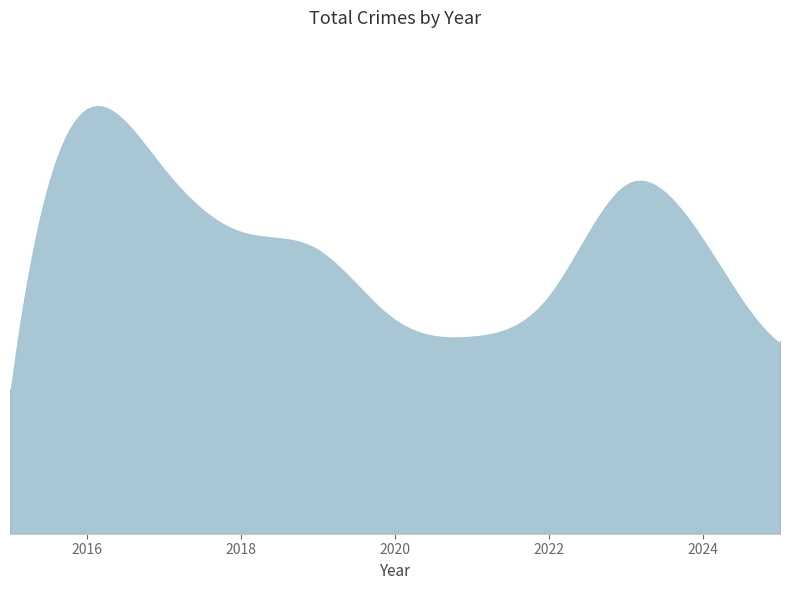

Reading left to right, list all the values displayed in this chart.

25	73	63	52	49	37	34	41	60	51	33